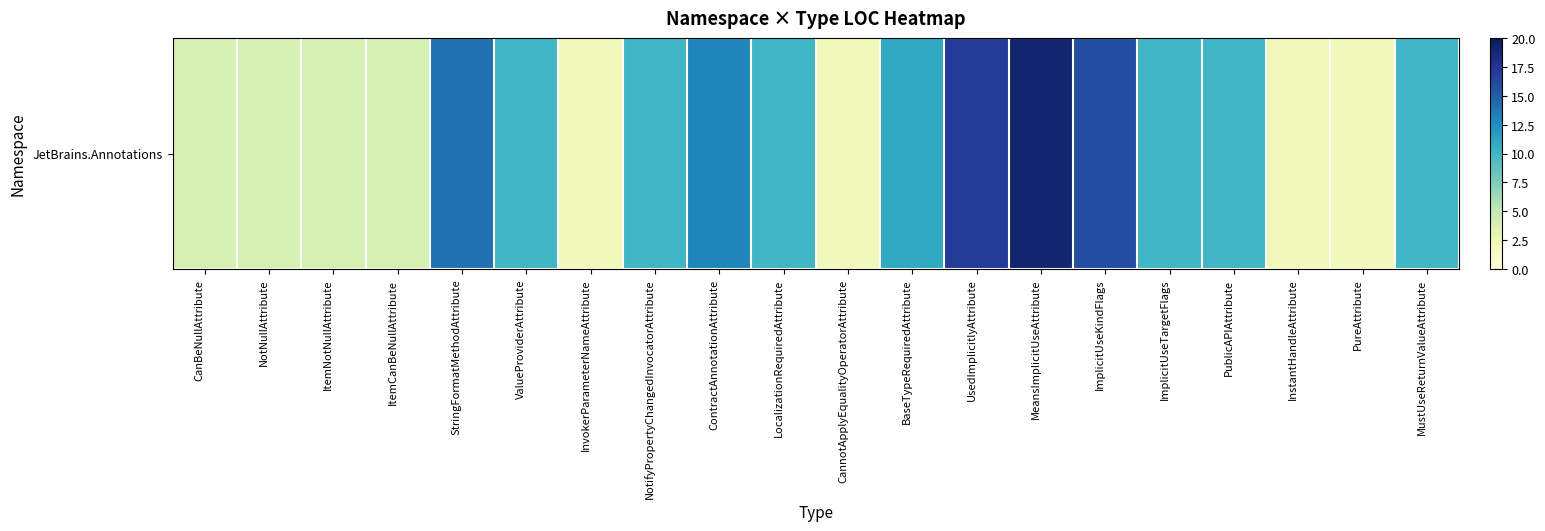

True or false: the data shows 3 at StringFormatMethodAttribute.

False